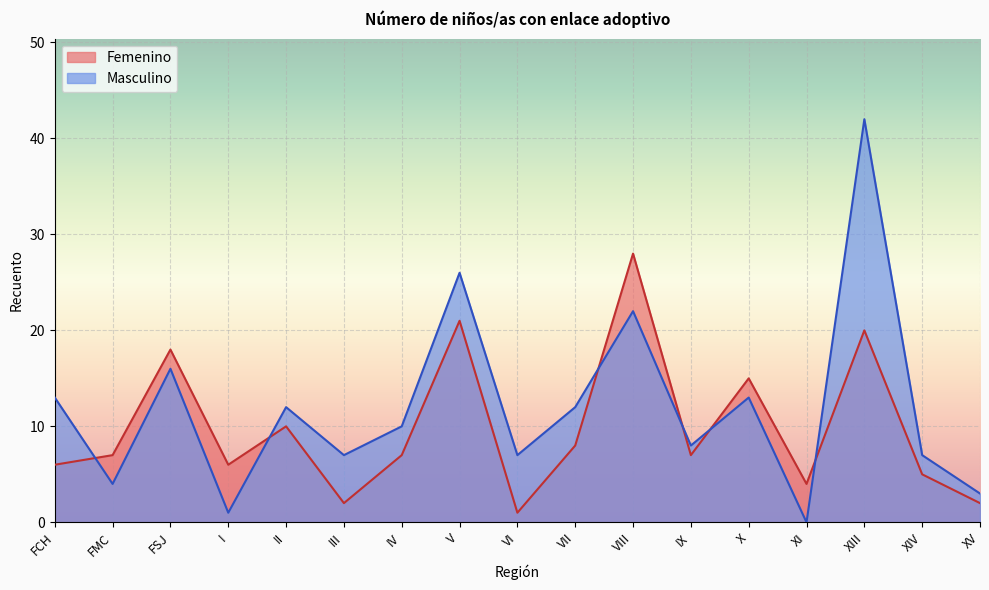

True or false: Masculino has a value of 42 at V.

False